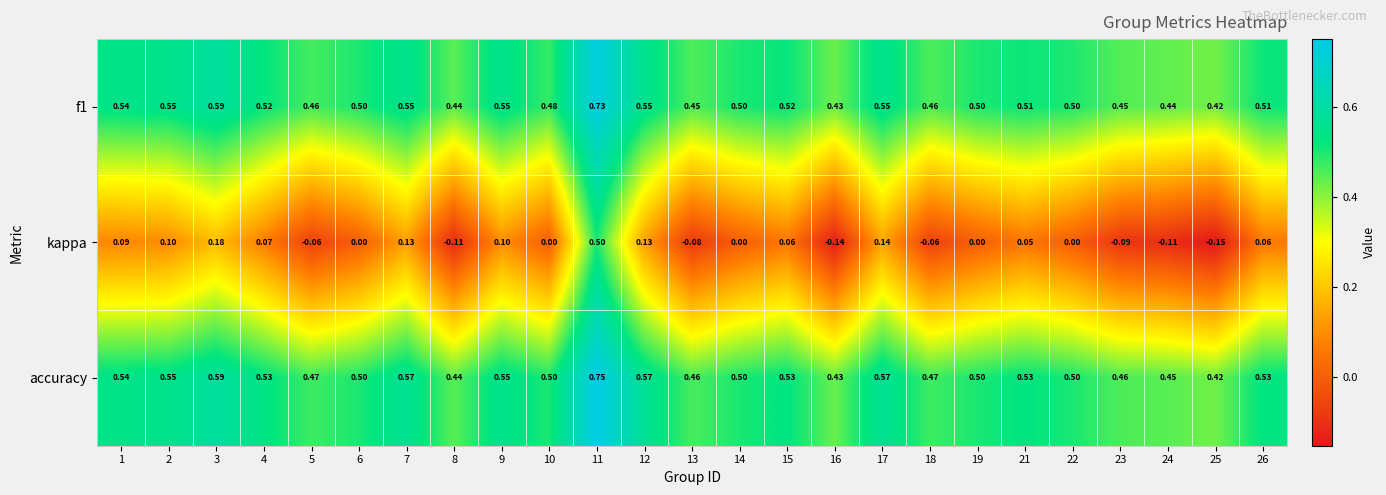

What is the total value across all series at 6?

1.0